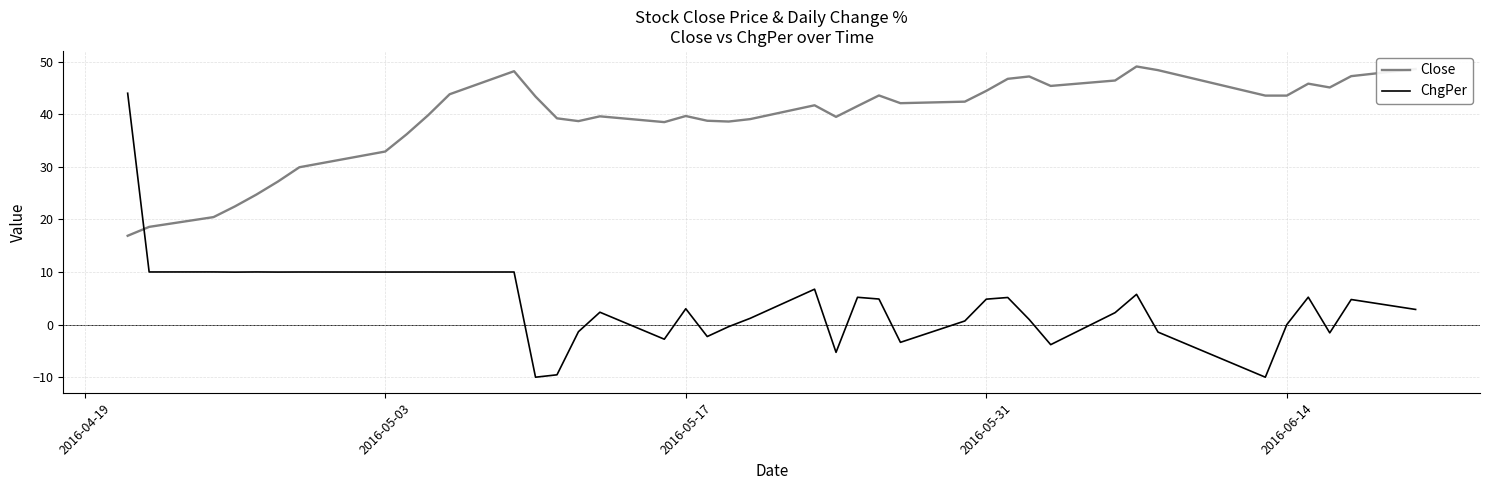

What is the difference between the maximum and minimum values in the Close series?

32.2